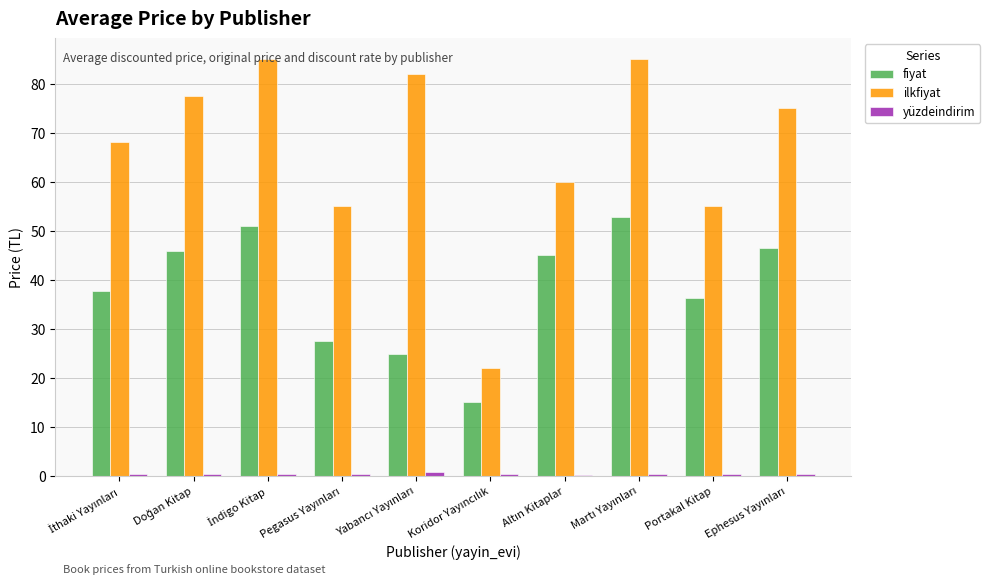

What is the sum of all fiyat values?

382.3